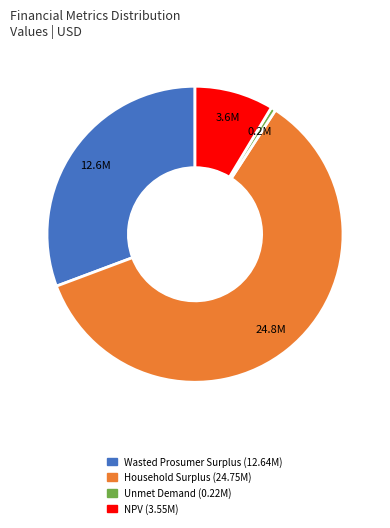

How many slices are in this pie chart?

4